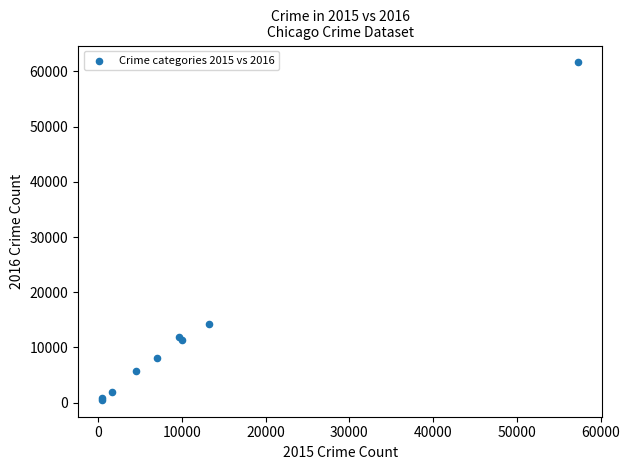

What Y value in the scatter plot is closest to 31069?

14289